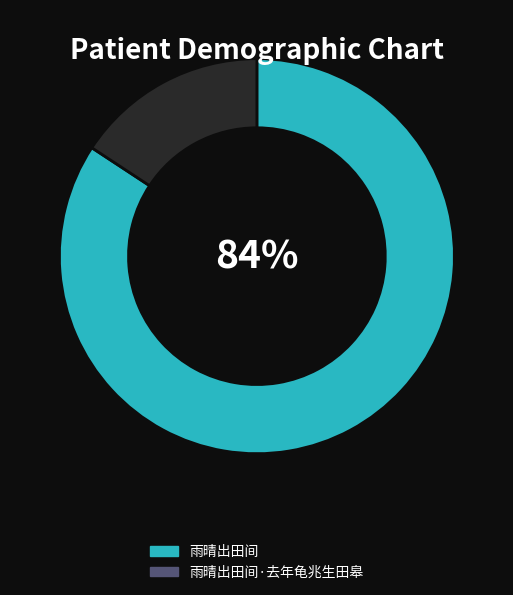

Rank the categories by value from lowest to highest.

雨晴出田间·去年龟兆生田皋, 雨晴出田间